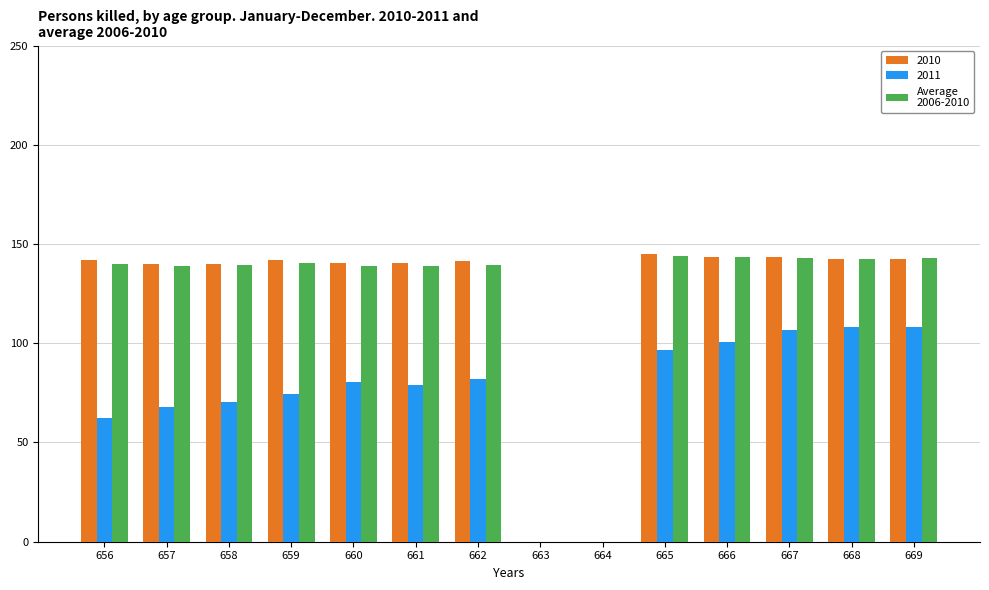

What is the maximum value shown in the chart?

144.7